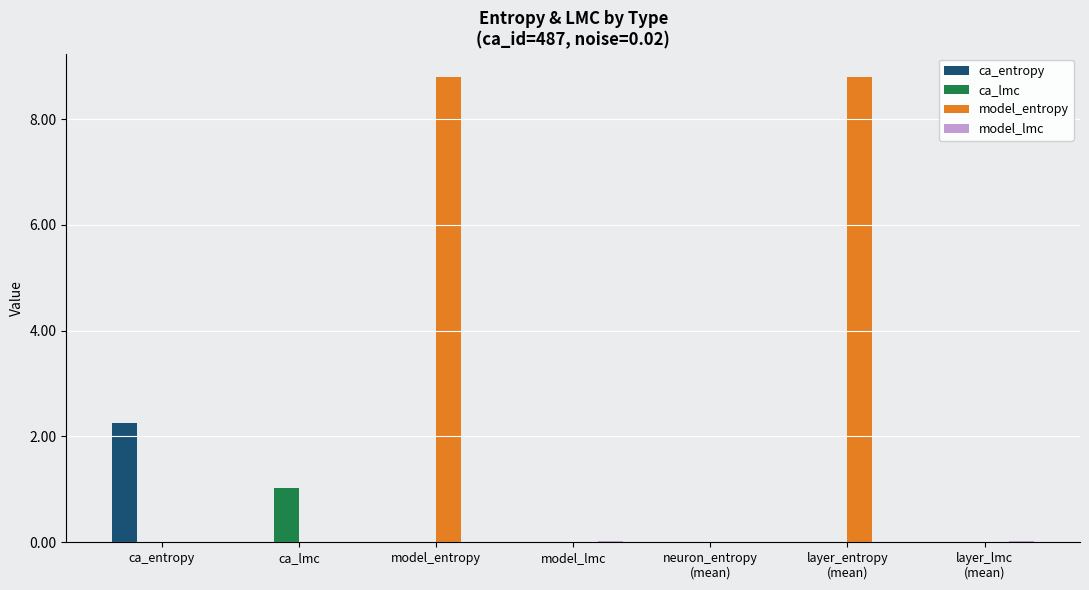

What is the highest value of the ca_lmc series?

1.0